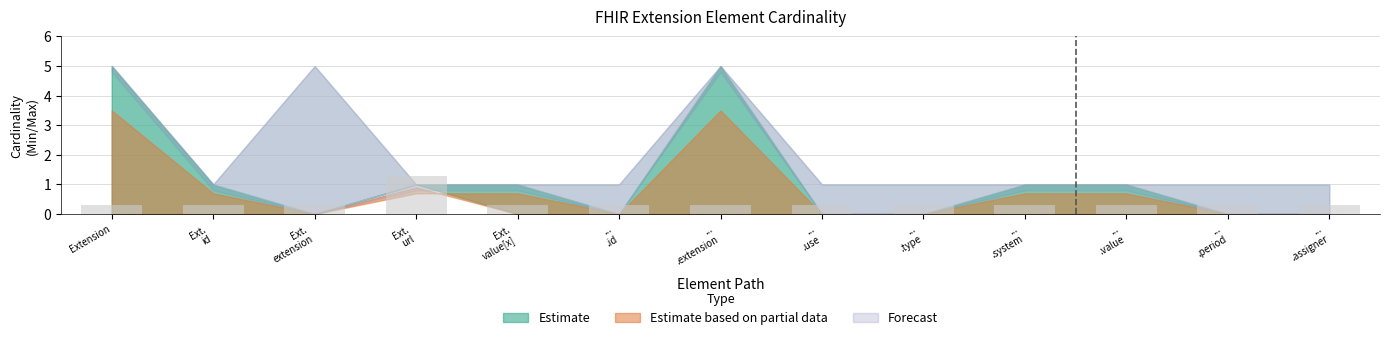

How many values are between 0 and 1?

12